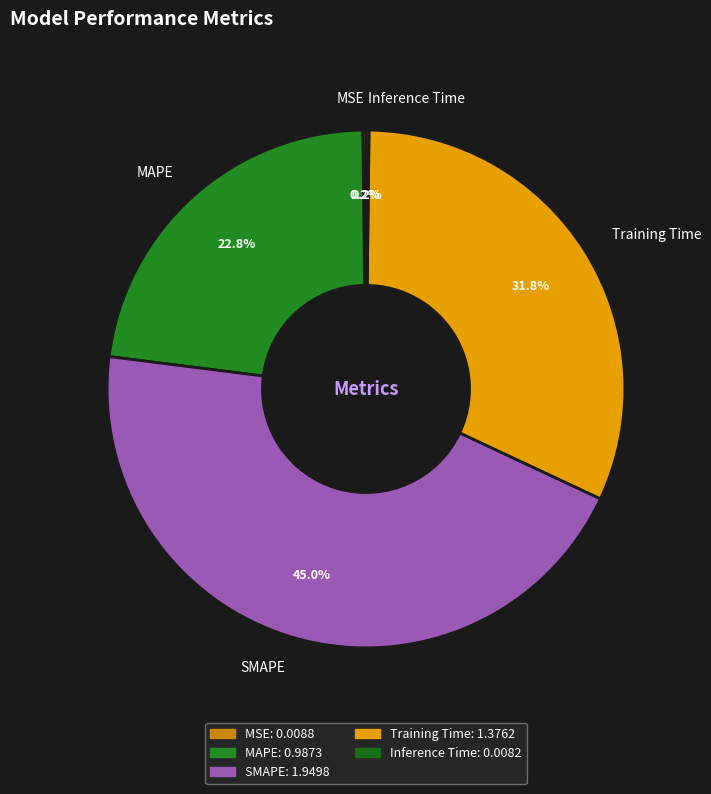

Does any single category account for the majority?

No